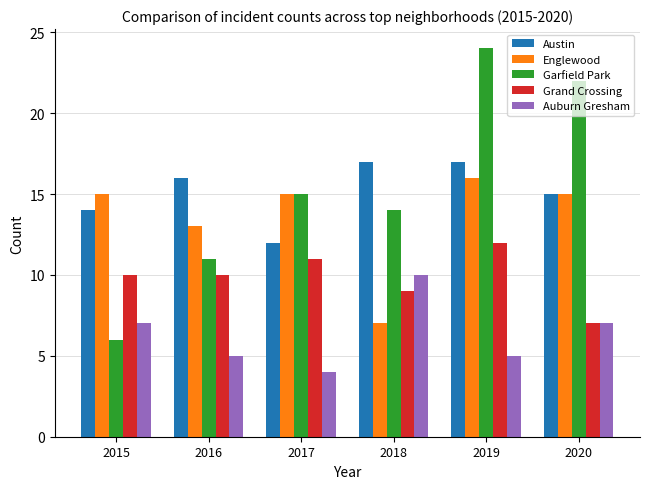

Reading left to right, what are all the values shown in this chart?

Austin: 14	16	12	17	17	15
Englewood: 15	13	15	7	16	15
Garfield Park: 6	11	15	14	24	22
Grand Crossing: 10	10	11	9	12	7
Auburn Gresham: 7	5	4	10	5	7